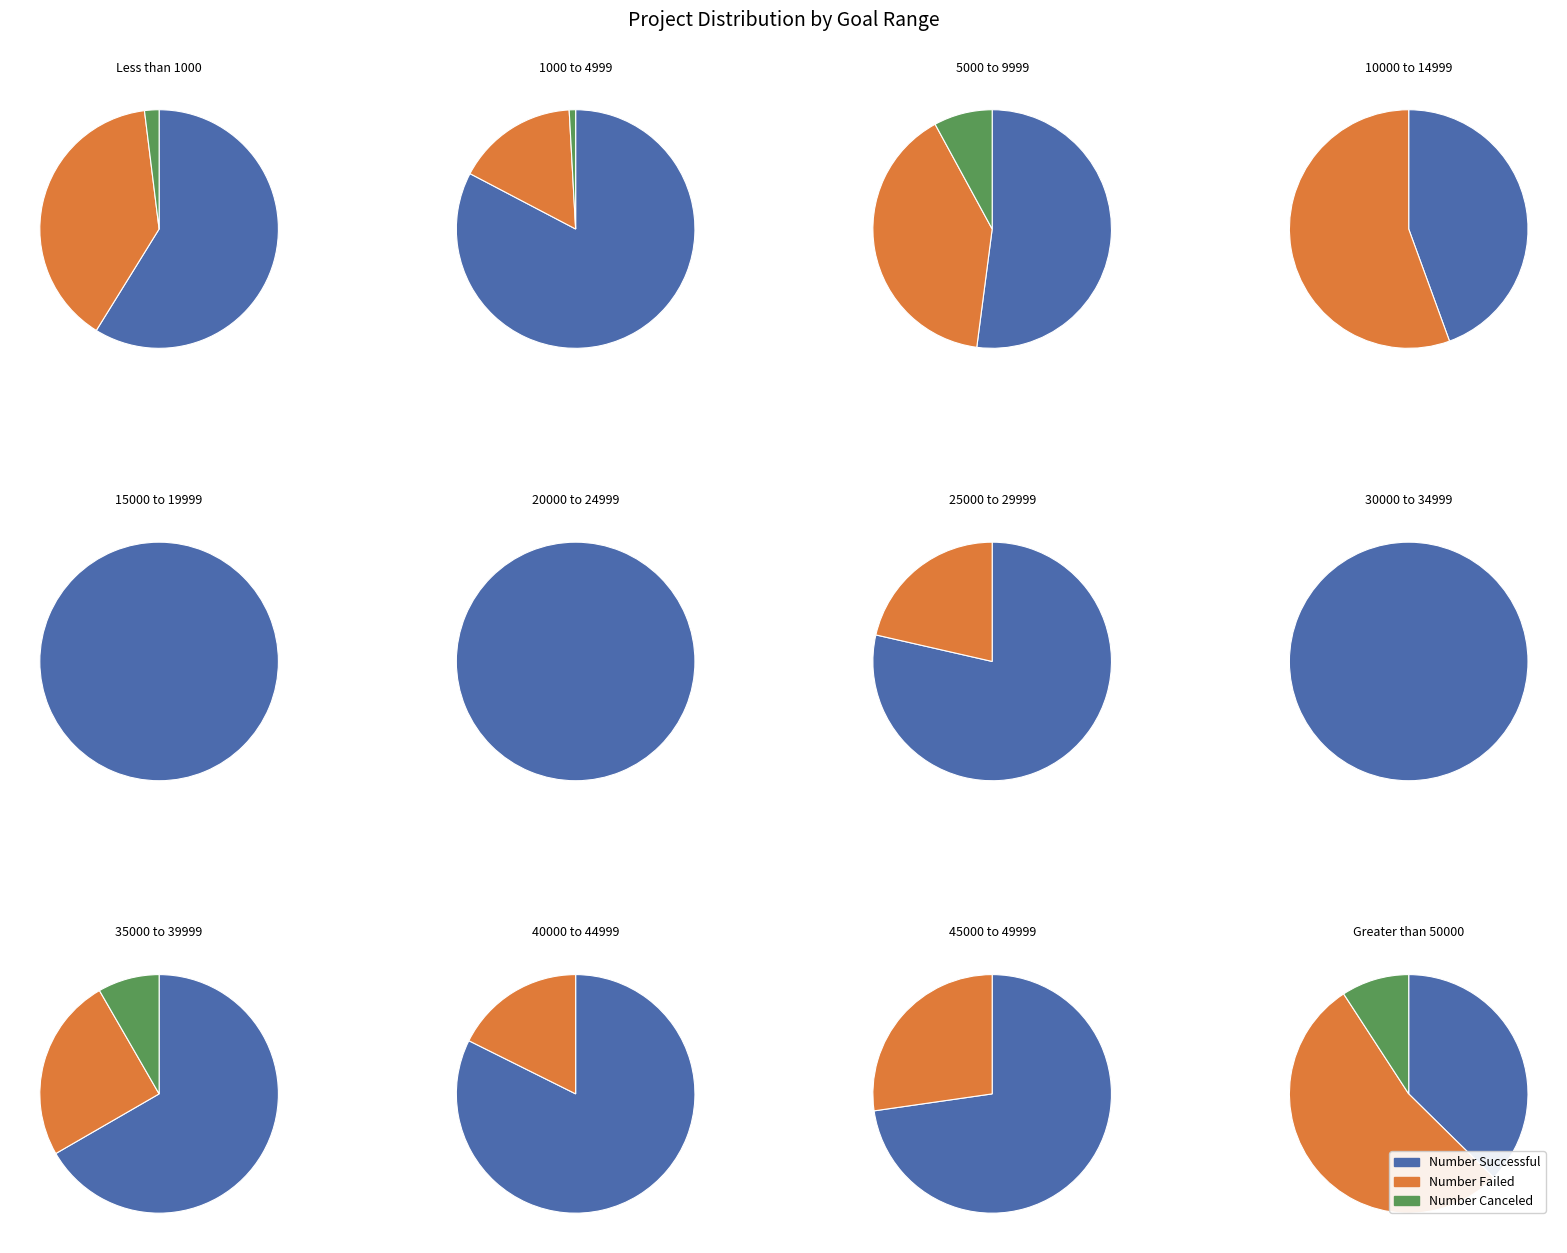

The 25000 to 29999 slice represents 1% of the pie. True or false?

True